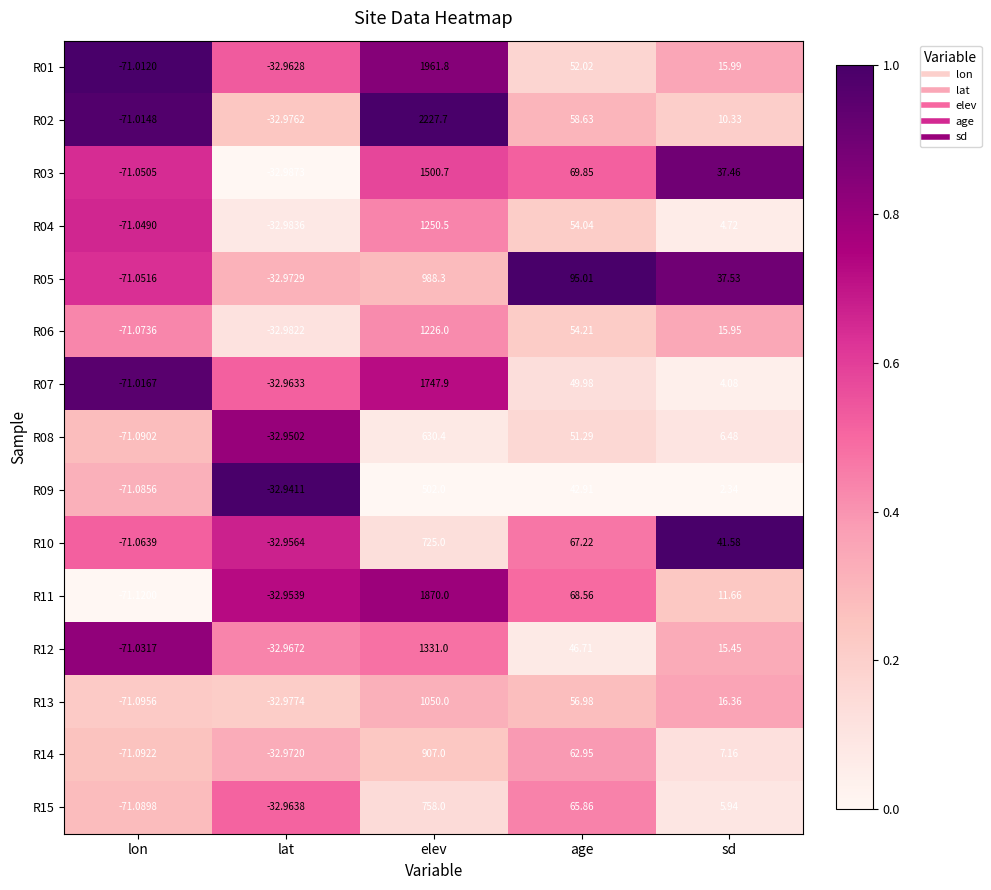

At which label is R12 closest to 629?

age